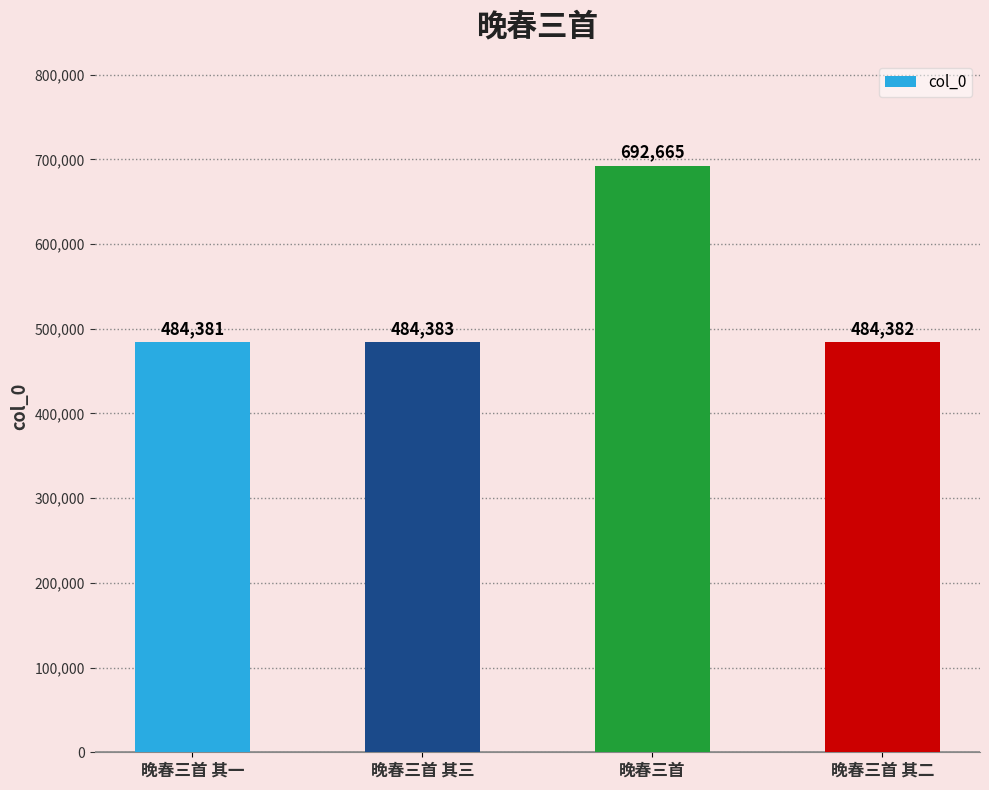

How many data points are less than 484383?

2